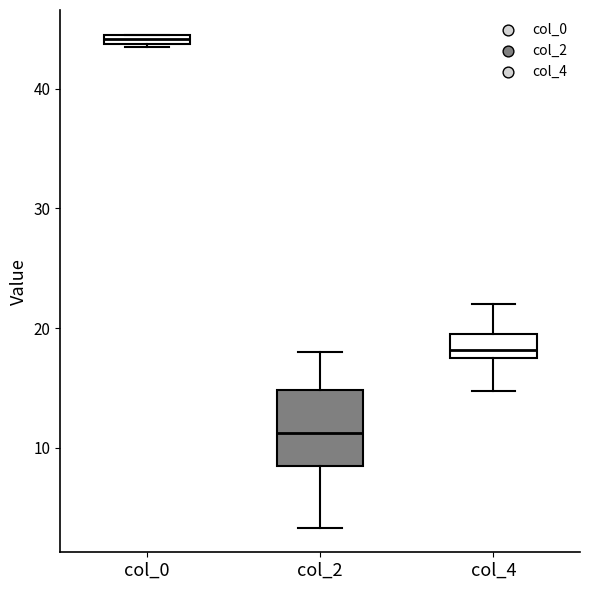

Where is the upper edge of the box for col_2 on the y-axis? The values are not printed on the chart, so give them approximately, as read against the axis.

15